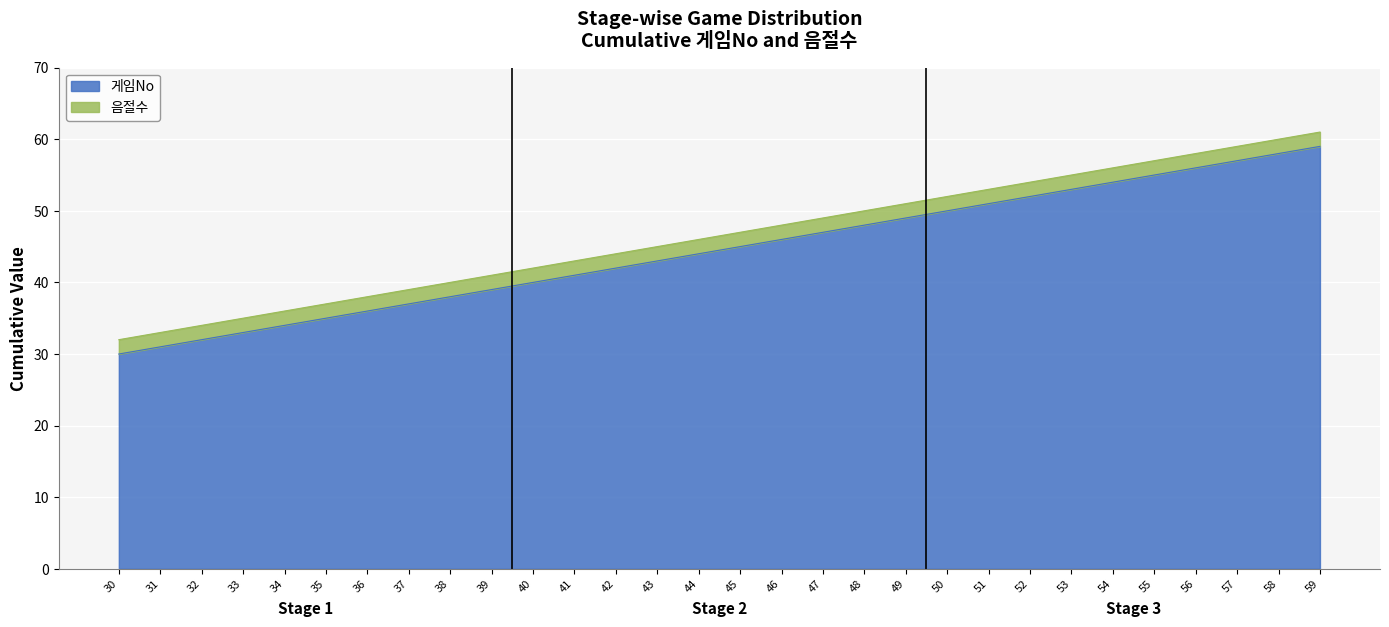

How many lines are shown in the chart?

2